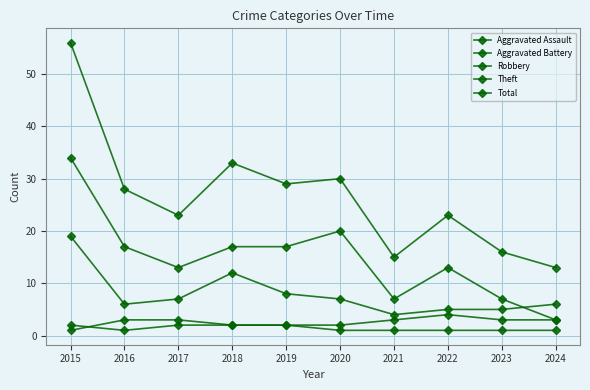

At which label is Total closest to 34?

2018